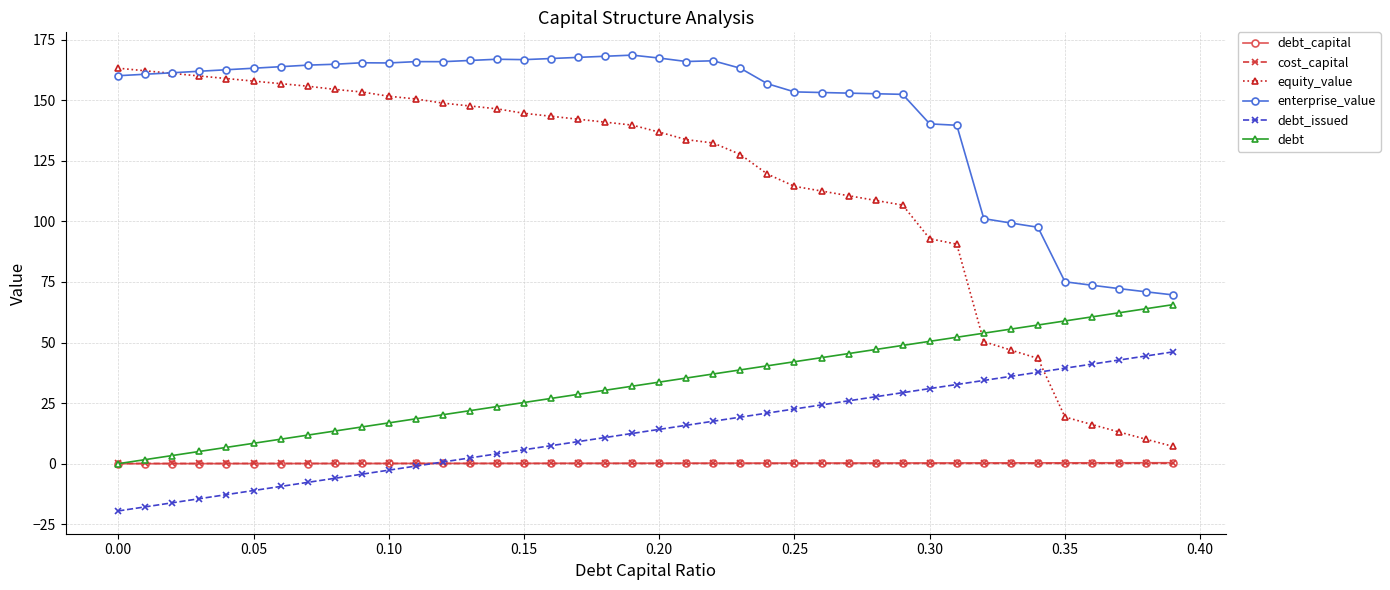

What is the sum of all cost_capital values?

3.5